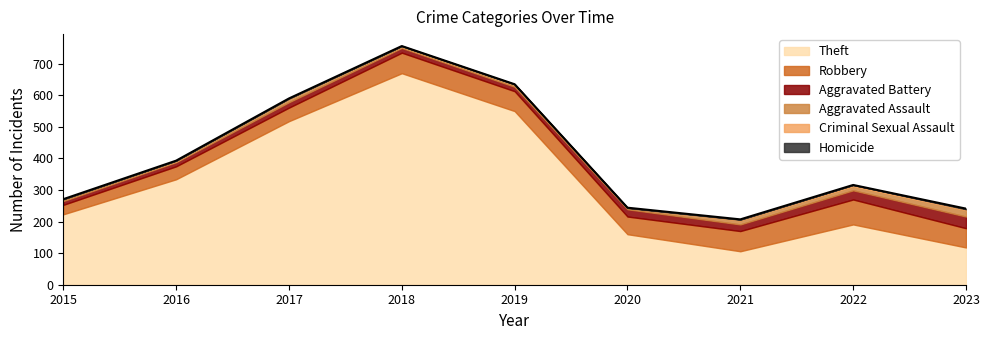

What are all the series names shown in the legend?

Theft, Robbery, Aggravated Battery, Aggravated Assault, Criminal Sexual Assault, Homicide